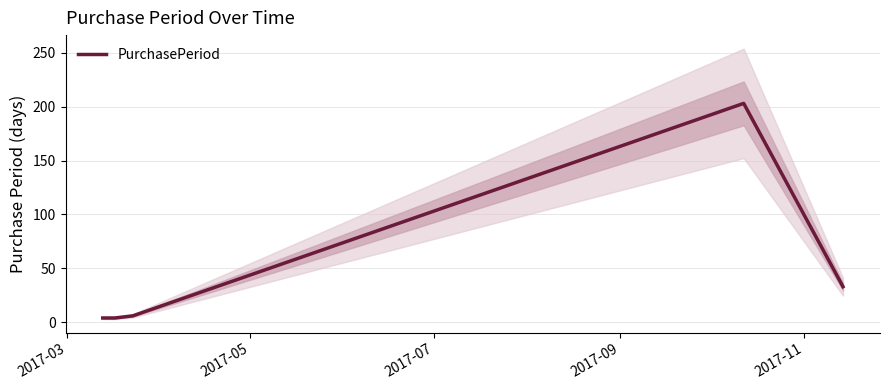

What is the value of the 4th point from the left?

203